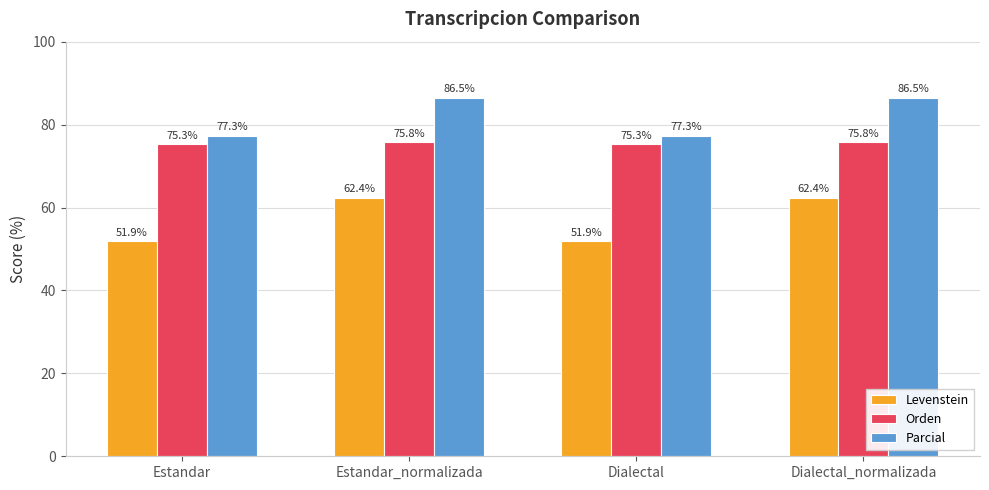

What is the sum of the Levenstein values at Dialectal and Dialectal_normalizada?

114.2